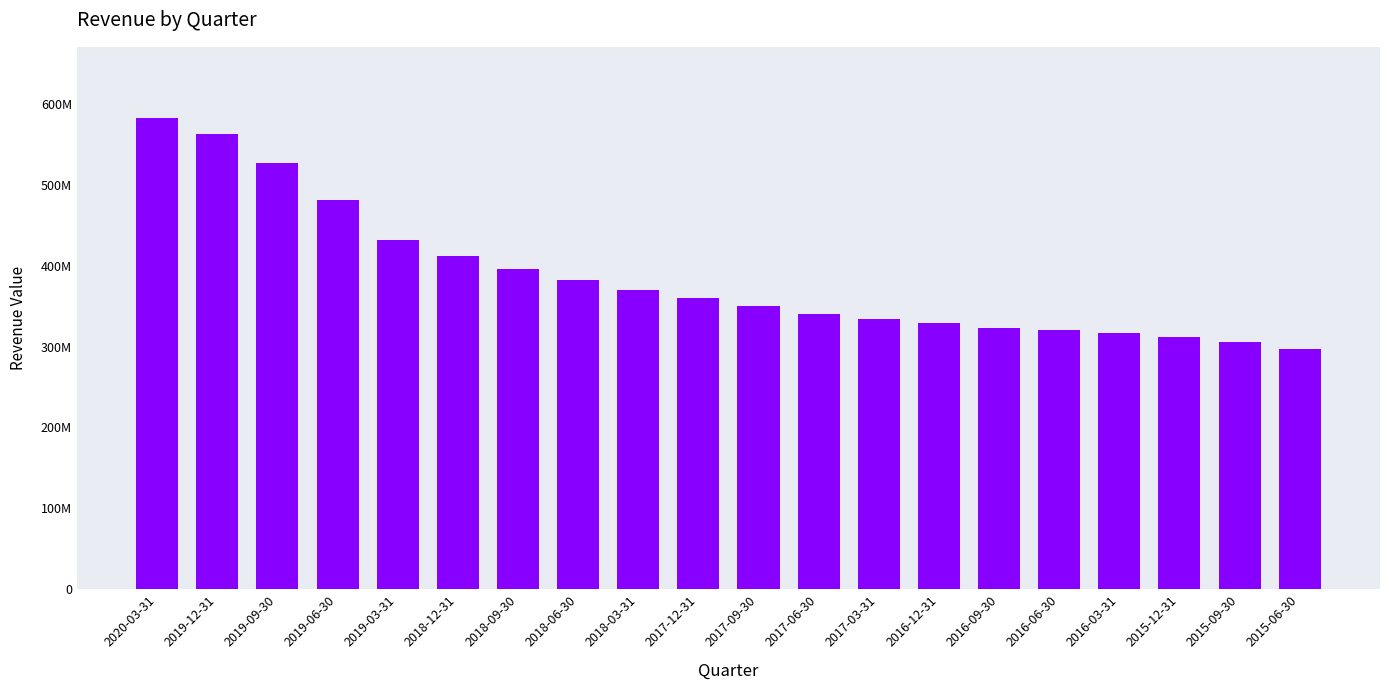

What position from the right is 2017-09-30?

10